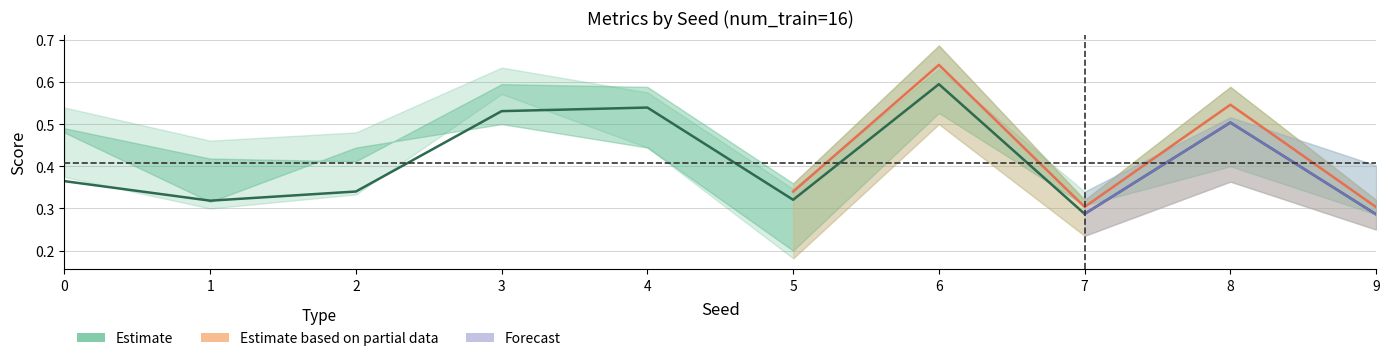

At which label does average_precision_score reach its peak?

6